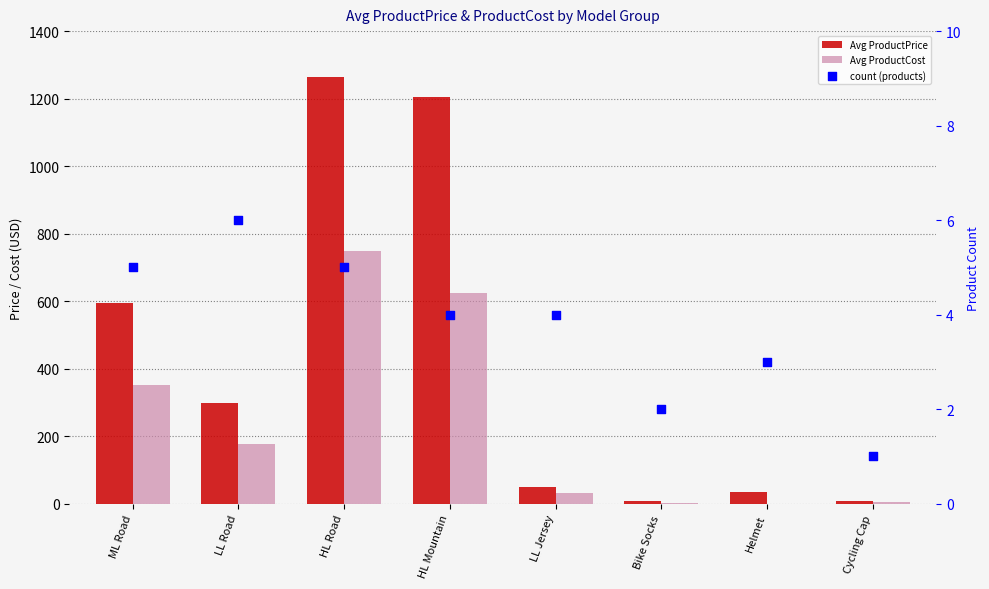

At which category is the sum across all series the highest?

HL Road